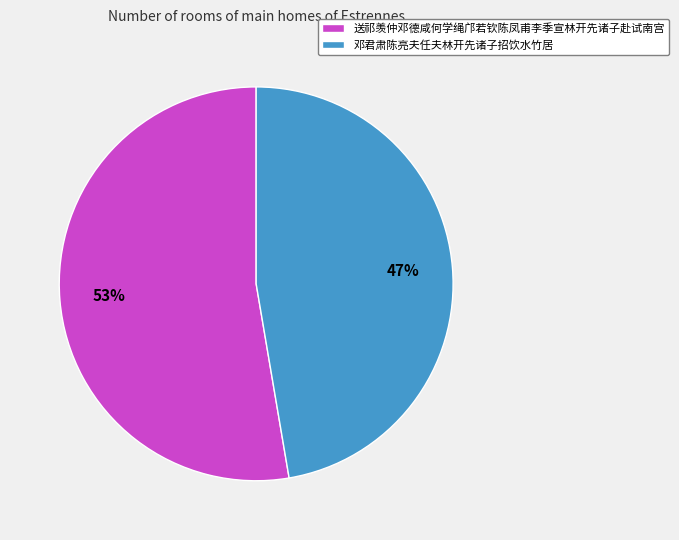

Is there any slice that represents more than half of the pie?

Yes